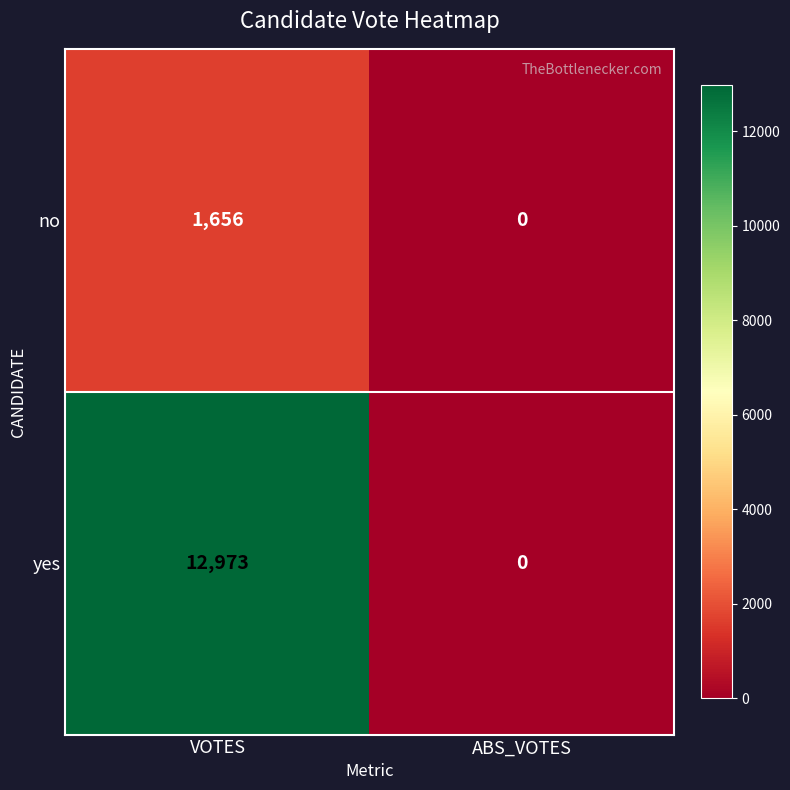

List the series in order of their peak value, highest first.

yes, no